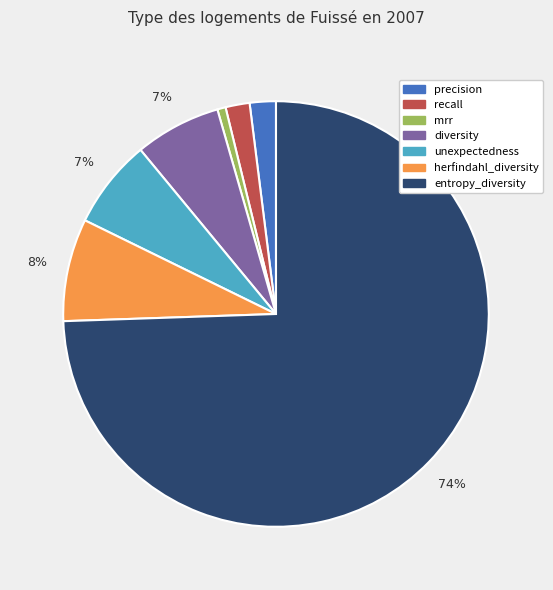

To the nearest percent, what percentage of the pie is recall?

2%